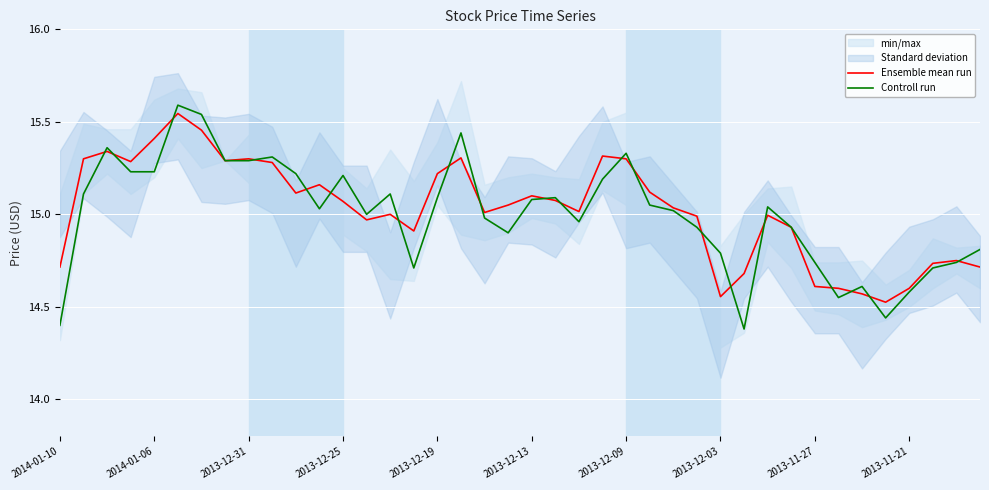

The Ensemble mean run series shows 23.5 at 2013-11-21. True or false?

False